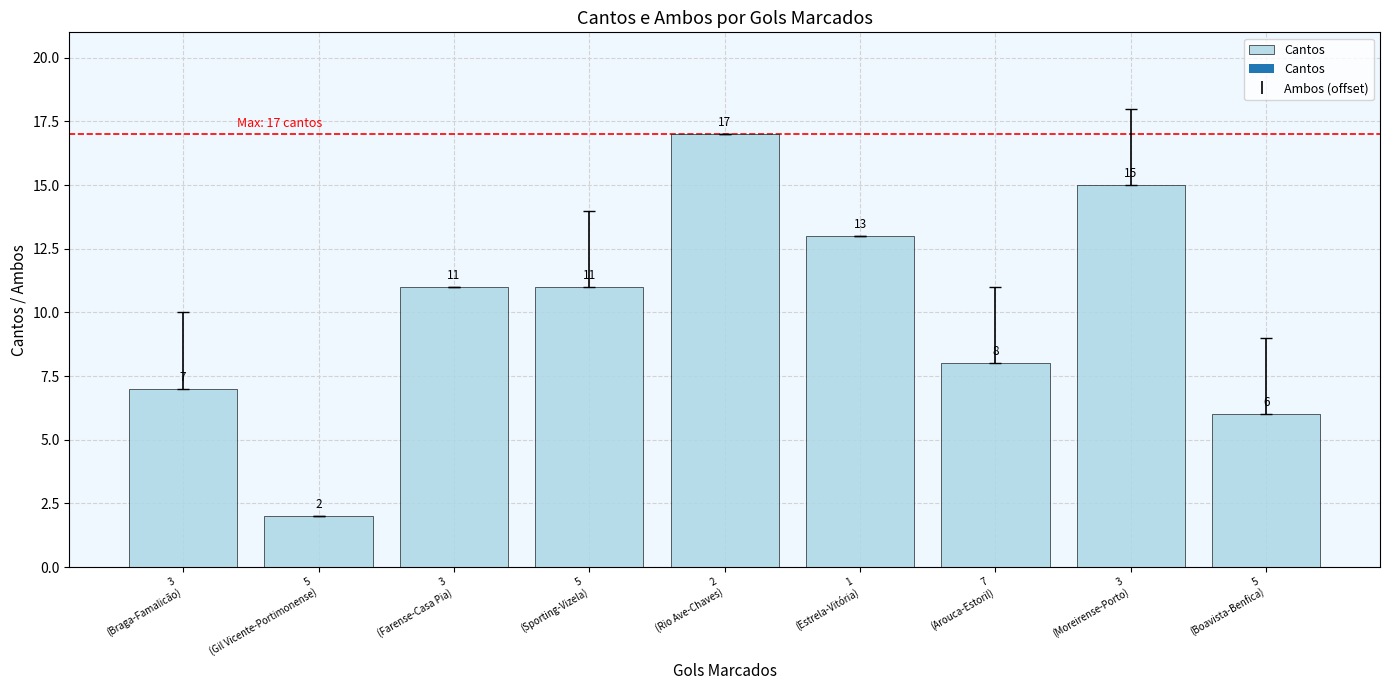

Approximately how many times larger is the value at 3
(Farense-Casa Pia) compared to 2
(Rio Ave-Chaves)?

0.6